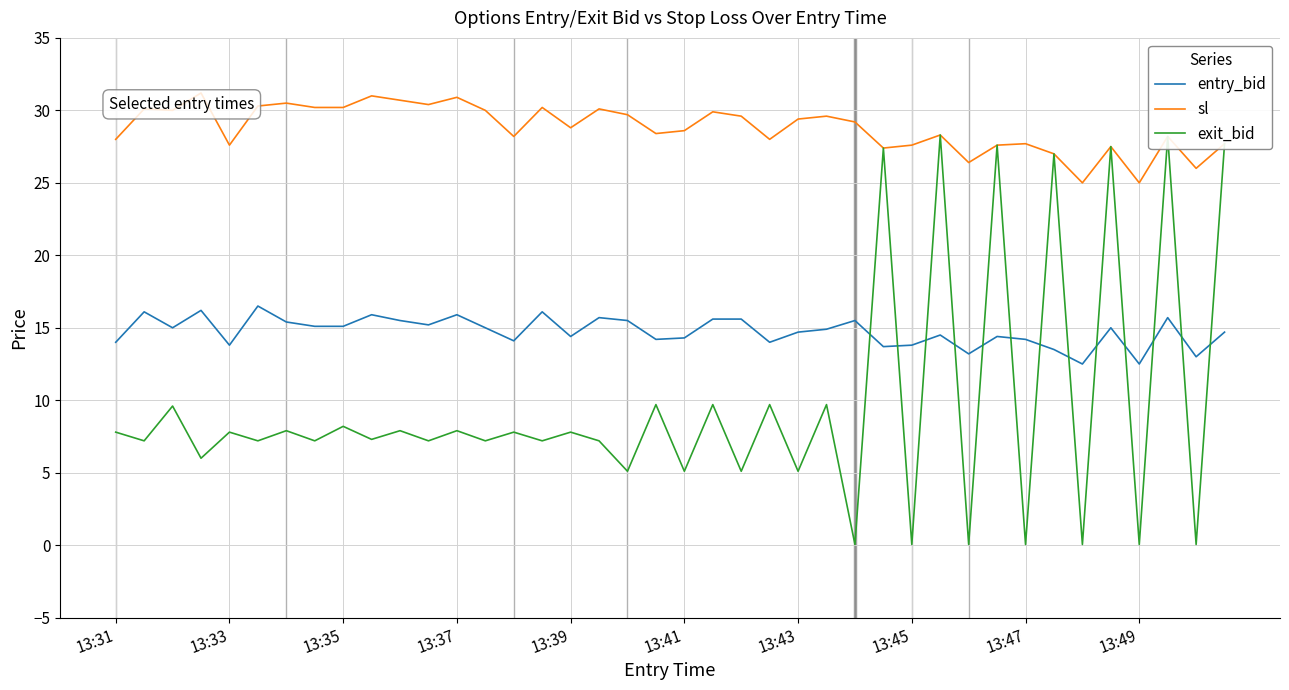

Is this an area chart (filled region under the line)?

No